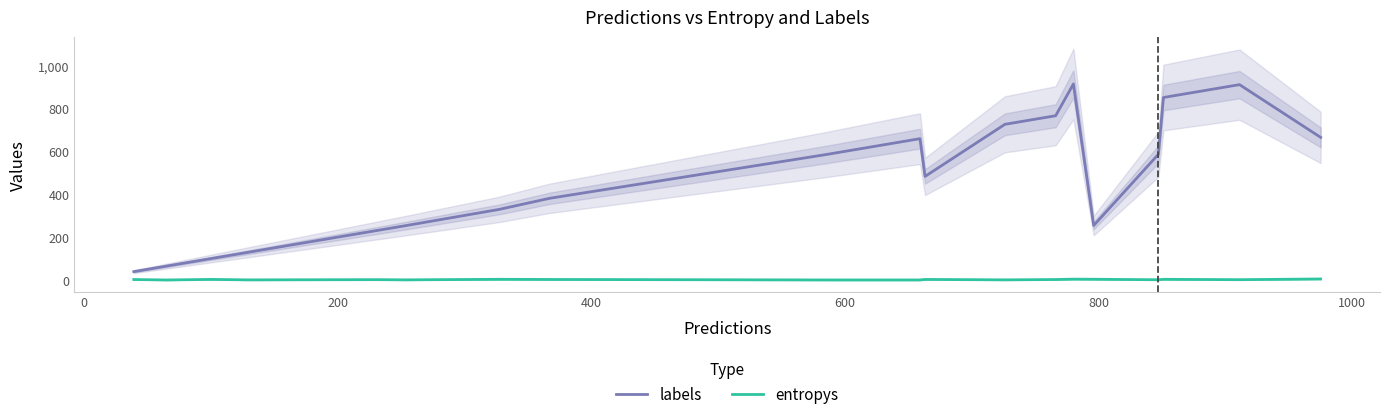

Count the number of data series in this chart.

2